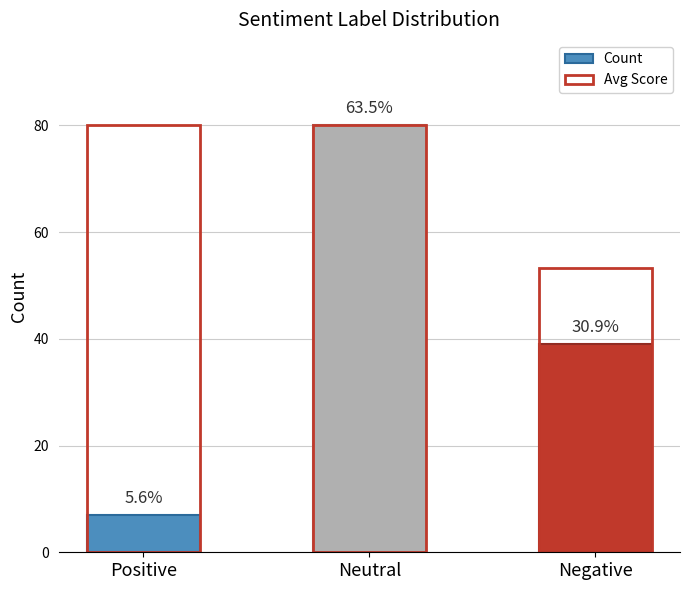

Rank the categories by value from highest to lowest.

Neutral, Negative, Positive